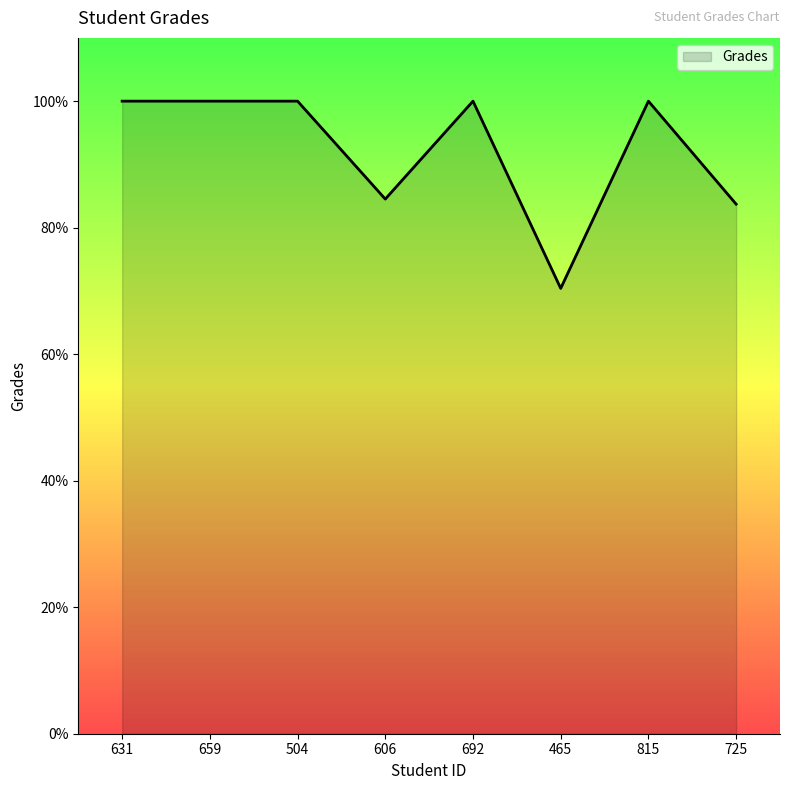

What is the ratio of the value at 725 to the value at 606?

1.0